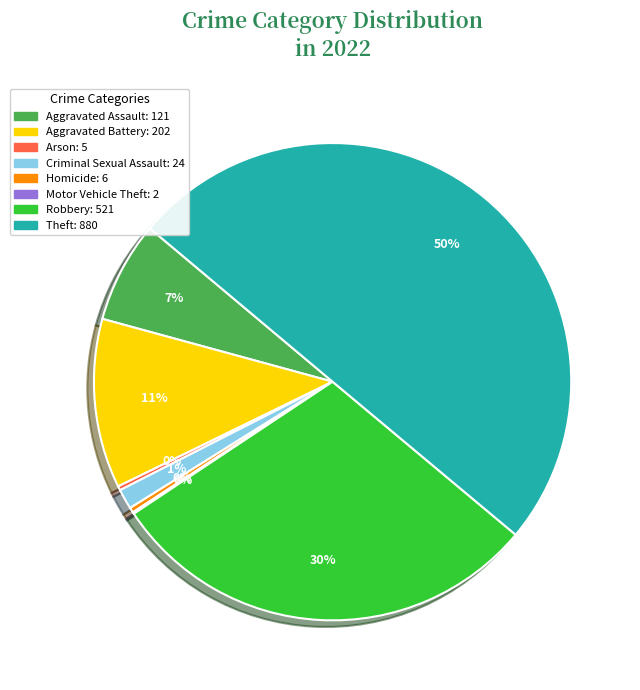

True or false: Aggravated Battery accounts for 11% of the total.

True